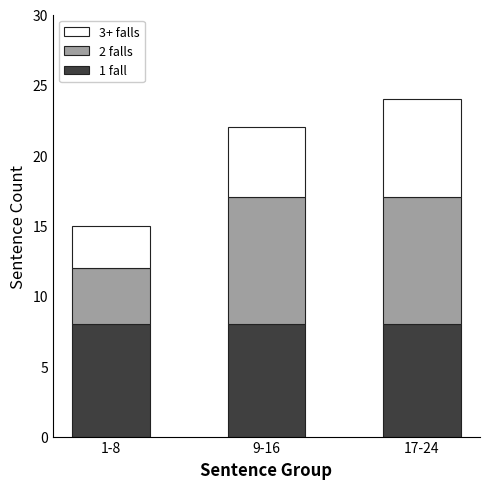

Is it true that 1 fall equals 8 at 17-24?

True